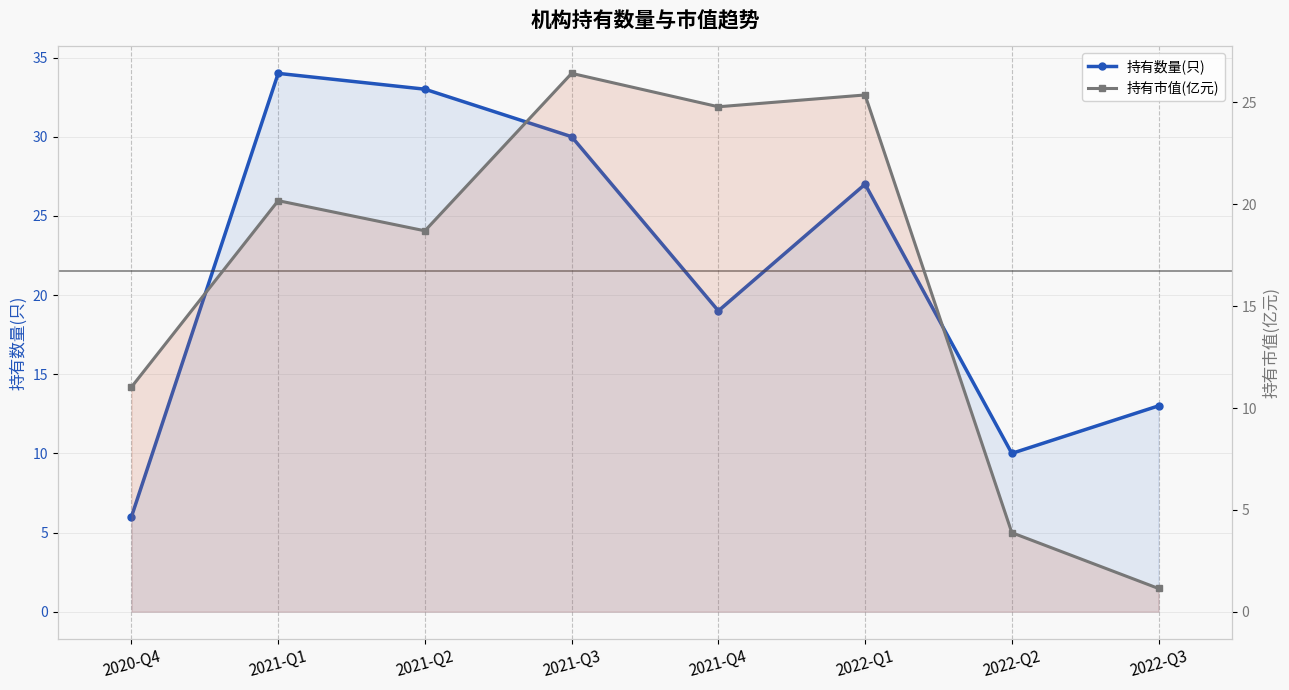

What is the approximate value of 持有市值(亿元) at 2022-Q2?

3.9